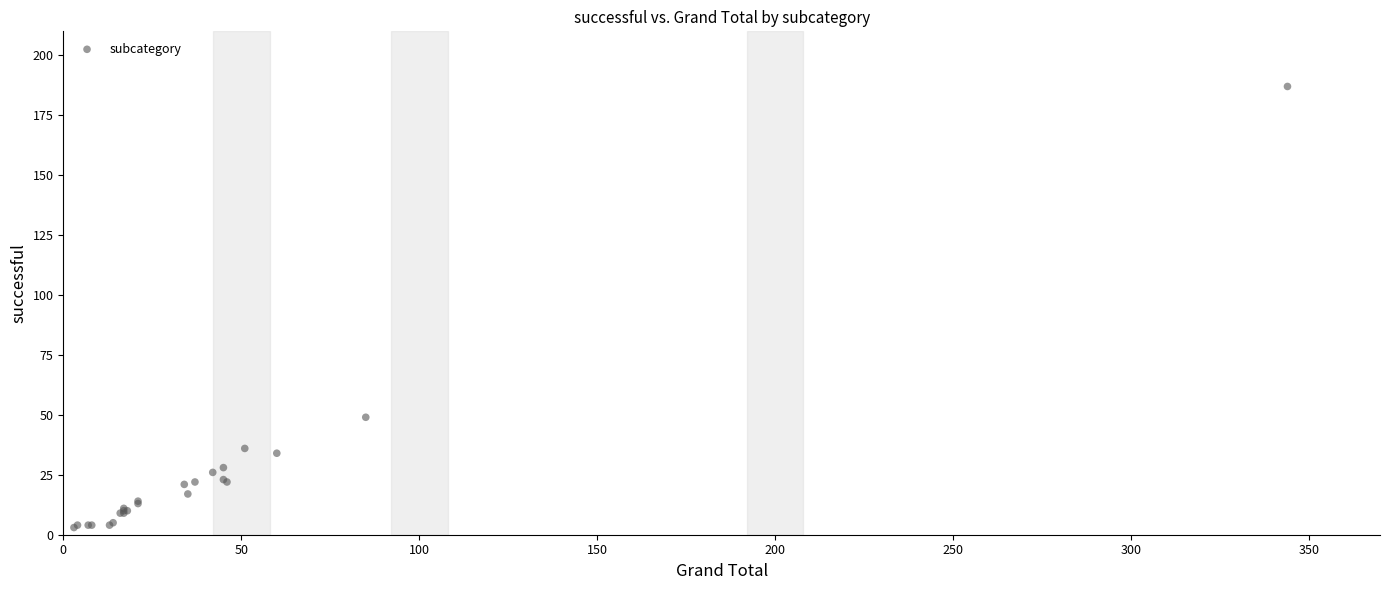

What Y value in the scatter plot is closest to 95?

49